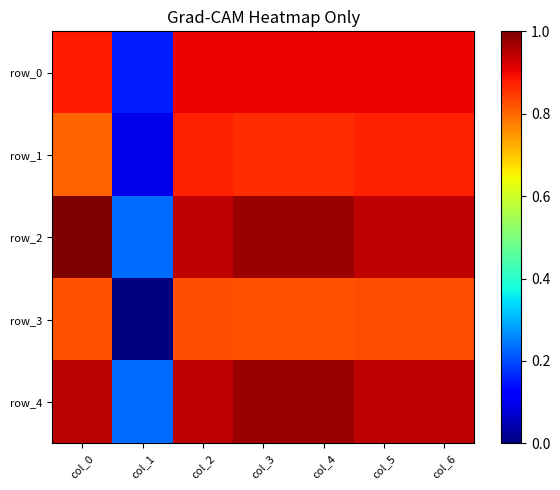

Reading left to right, extract all data points from this chart.

row_0: 0.9	0.2	0.9	0.9	0.9	0.9	0.9
row_1: 0.8	0.1	0.9	0.9	0.9	0.9	0.9
row_2: 1.0	0.2	0.9	1.0	1.0	0.9	0.9
row_3: 0.8	0.0	0.8	0.8	0.8	0.8	0.8
row_4: 0.9	0.2	0.9	1.0	1.0	0.9	0.9